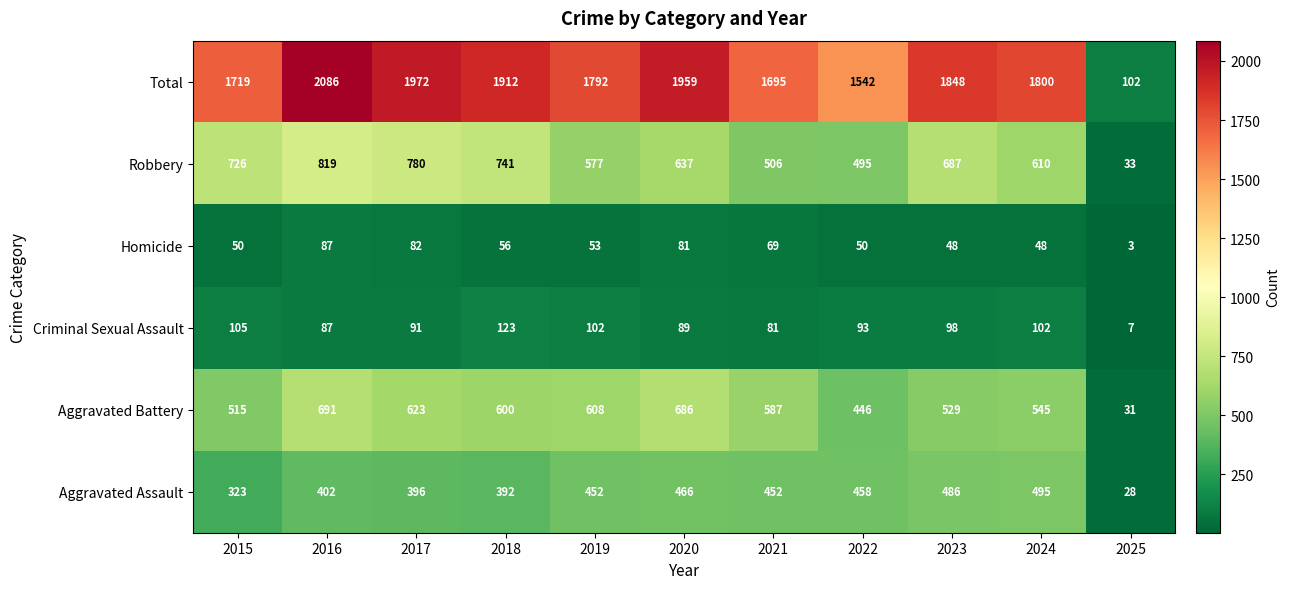

Is the value of Aggravated Assault at 2018 greater than the value of Total at 2021?

No